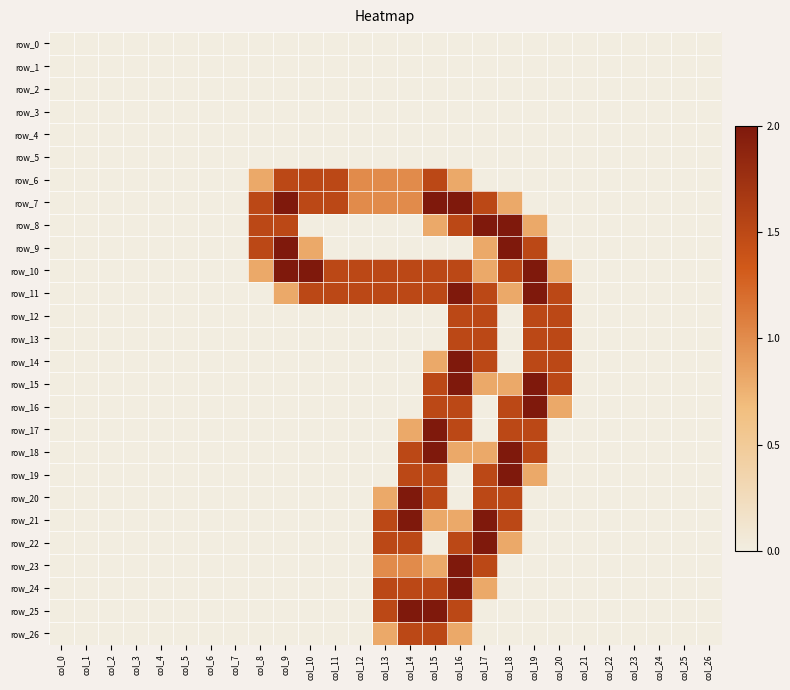

Reading right to left, list all the values displayed in this chart.

row_0: 0.0	0.0	0.0	0.0	0.0	0.0	0.0	0.0	0.0	0.0	0.0	0.0	0.0	0.0	0.0	0.0	0.0	0.0	0.0	0.0	0.0	0.0	0.0	0.0	0.0	0.0	0.0
row_1: 0.0	0.0	0.0	0.0	0.0	0.0	0.0	0.0	0.0	0.0	0.0	0.0	0.0	0.0	0.0	0.0	0.0	0.0	0.0	0.0	0.0	0.0	0.0	0.0	0.0	0.0	0.0
row_2: 0.0	0.0	0.0	0.0	0.0	0.0	0.0	0.0	0.0	0.0	0.0	0.0	0.0	0.0	0.0	0.0	0.0	0.0	0.0	0.0	0.0	0.0	0.0	0.0	0.0	0.0	0.0
row_3: 0.0	0.0	0.0	0.0	0.0	0.0	0.0	0.0	0.0	0.0	0.0	0.0	0.0	0.0	0.0	0.0	0.0	0.0	0.0	0.0	0.0	0.0	0.0	0.0	0.0	0.0	0.0
row_4: 0.0	0.0	0.0	0.0	0.0	0.0	0.0	0.0	0.0	0.0	0.0	0.0	0.0	0.0	0.0	0.0	0.0	0.0	0.0	0.0	0.0	0.0	0.0	0.0	0.0	0.0	0.0
row_5: 0.0	0.0	0.0	0.0	0.0	0.0	0.0	0.0	0.0	0.0	0.0	0.0	0.0	0.0	0.0	0.0	0.0	0.0	0.0	0.0	0.0	0.0	0.0	0.0	0.0	0.0	0.0
row_6: 0.0	0.0	0.0	0.0	0.0	0.0	0.0	0.0	0.0	0.0	0.8	1.5	1.0	1.0	1.0	1.5	1.5	1.5	0.8	0.0	0.0	0.0	0.0	0.0	0.0	0.0	0.0
row_7: 0.0	0.0	0.0	0.0	0.0	0.0	0.0	0.0	0.8	1.5	2.0	2.0	1.0	1.0	1.0	1.5	1.5	2.0	1.5	0.0	0.0	0.0	0.0	0.0	0.0	0.0	0.0
row_8: 0.0	0.0	0.0	0.0	0.0	0.0	0.0	0.8	2.0	2.0	1.5	0.8	0.0	0.0	0.0	0.0	0.0	1.5	1.5	0.0	0.0	0.0	0.0	0.0	0.0	0.0	0.0
row_9: 0.0	0.0	0.0	0.0	0.0	0.0	0.0	1.5	2.0	0.8	0.0	0.0	0.0	0.0	0.0	0.0	0.8	2.0	1.5	0.0	0.0	0.0	0.0	0.0	0.0	0.0	0.0
row_10: 0.0	0.0	0.0	0.0	0.0	0.0	0.8	2.0	1.5	0.8	1.5	1.5	1.5	1.5	1.5	1.5	2.0	2.0	0.8	0.0	0.0	0.0	0.0	0.0	0.0	0.0	0.0
row_11: 0.0	0.0	0.0	0.0	0.0	0.0	1.5	2.0	0.8	1.5	2.0	1.5	1.5	1.5	1.5	1.5	1.5	0.8	0.0	0.0	0.0	0.0	0.0	0.0	0.0	0.0	0.0
row_12: 0.0	0.0	0.0	0.0	0.0	0.0	1.5	1.5	0.0	1.5	1.5	0.0	0.0	0.0	0.0	0.0	0.0	0.0	0.0	0.0	0.0	0.0	0.0	0.0	0.0	0.0	0.0
row_13: 0.0	0.0	0.0	0.0	0.0	0.0	1.5	1.5	0.0	1.5	1.5	0.0	0.0	0.0	0.0	0.0	0.0	0.0	0.0	0.0	0.0	0.0	0.0	0.0	0.0	0.0	0.0
row_14: 0.0	0.0	0.0	0.0	0.0	0.0	1.5	1.5	0.0	1.5	2.0	0.8	0.0	0.0	0.0	0.0	0.0	0.0	0.0	0.0	0.0	0.0	0.0	0.0	0.0	0.0	0.0
row_15: 0.0	0.0	0.0	0.0	0.0	0.0	1.5	2.0	0.8	0.8	2.0	1.5	0.0	0.0	0.0	0.0	0.0	0.0	0.0	0.0	0.0	0.0	0.0	0.0	0.0	0.0	0.0
row_16: 0.0	0.0	0.0	0.0	0.0	0.0	0.8	2.0	1.5	0.0	1.5	1.5	0.0	0.0	0.0	0.0	0.0	0.0	0.0	0.0	0.0	0.0	0.0	0.0	0.0	0.0	0.0
row_17: 0.0	0.0	0.0	0.0	0.0	0.0	0.0	1.5	1.5	0.0	1.5	2.0	0.8	0.0	0.0	0.0	0.0	0.0	0.0	0.0	0.0	0.0	0.0	0.0	0.0	0.0	0.0
row_18: 0.0	0.0	0.0	0.0	0.0	0.0	0.0	1.5	2.0	0.8	0.8	2.0	1.5	0.0	0.0	0.0	0.0	0.0	0.0	0.0	0.0	0.0	0.0	0.0	0.0	0.0	0.0
row_19: 0.0	0.0	0.0	0.0	0.0	0.0	0.0	0.8	2.0	1.5	0.0	1.5	1.5	0.0	0.0	0.0	0.0	0.0	0.0	0.0	0.0	0.0	0.0	0.0	0.0	0.0	0.0
row_20: 0.0	0.0	0.0	0.0	0.0	0.0	0.0	0.0	1.5	1.5	0.0	1.5	2.0	0.8	0.0	0.0	0.0	0.0	0.0	0.0	0.0	0.0	0.0	0.0	0.0	0.0	0.0
row_21: 0.0	0.0	0.0	0.0	0.0	0.0	0.0	0.0	1.5	2.0	0.8	0.8	2.0	1.5	0.0	0.0	0.0	0.0	0.0	0.0	0.0	0.0	0.0	0.0	0.0	0.0	0.0
row_22: 0.0	0.0	0.0	0.0	0.0	0.0	0.0	0.0	0.8	2.0	1.5	0.0	1.5	1.5	0.0	0.0	0.0	0.0	0.0	0.0	0.0	0.0	0.0	0.0	0.0	0.0	0.0
row_23: 0.0	0.0	0.0	0.0	0.0	0.0	0.0	0.0	0.0	1.5	2.0	0.8	1.0	1.0	0.0	0.0	0.0	0.0	0.0	0.0	0.0	0.0	0.0	0.0	0.0	0.0	0.0
row_24: 0.0	0.0	0.0	0.0	0.0	0.0	0.0	0.0	0.0	0.8	2.0	1.5	1.5	1.5	0.0	0.0	0.0	0.0	0.0	0.0	0.0	0.0	0.0	0.0	0.0	0.0	0.0
row_25: 0.0	0.0	0.0	0.0	0.0	0.0	0.0	0.0	0.0	0.0	1.5	2.0	2.0	1.5	0.0	0.0	0.0	0.0	0.0	0.0	0.0	0.0	0.0	0.0	0.0	0.0	0.0
row_26: 0.0	0.0	0.0	0.0	0.0	0.0	0.0	0.0	0.0	0.0	0.8	1.5	1.5	0.8	0.0	0.0	0.0	0.0	0.0	0.0	0.0	0.0	0.0	0.0	0.0	0.0	0.0